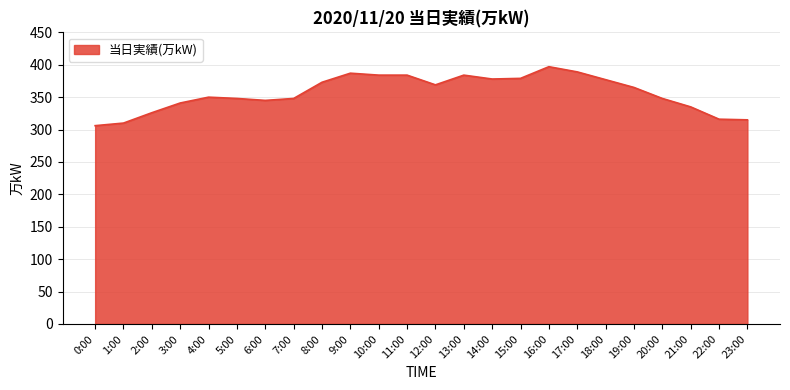

What is the ratio of the value at 15:00 to the value at 6:00?

1.1